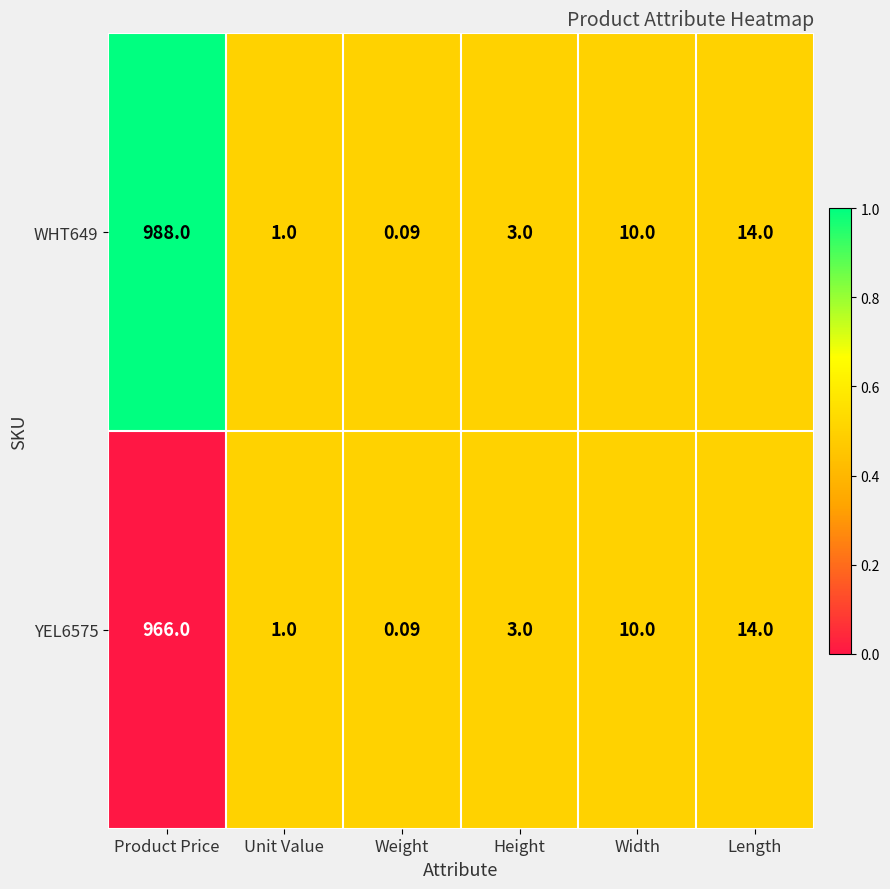

Which series has the largest range (max minus min)?

WHT649